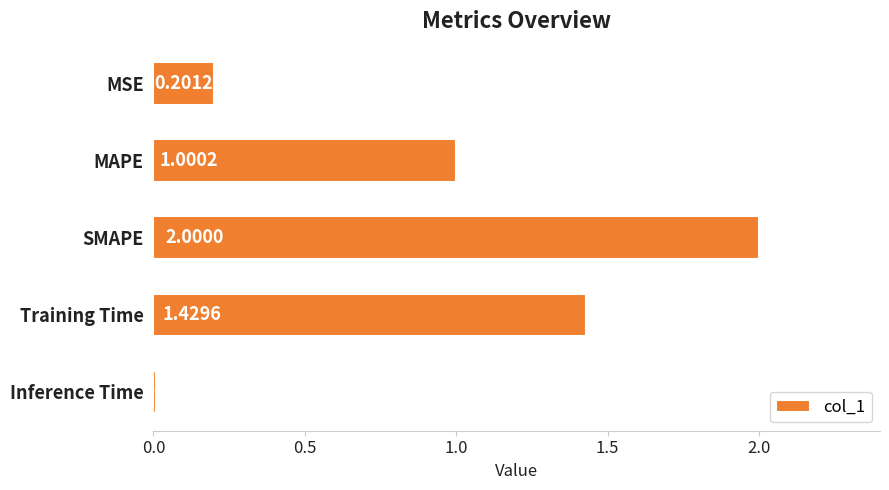

Count the number of values greater than 1.

3